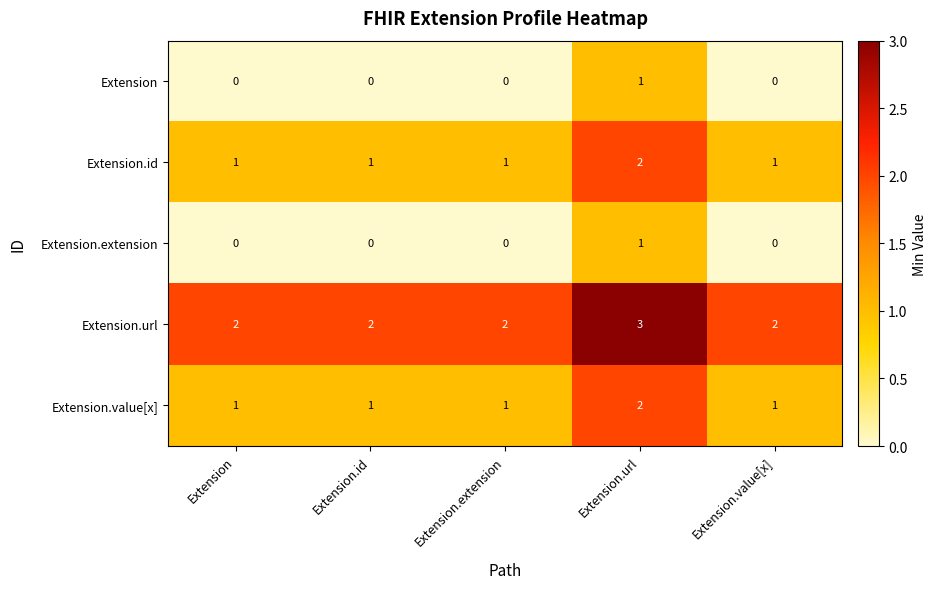

What is the greatest value displayed?

3